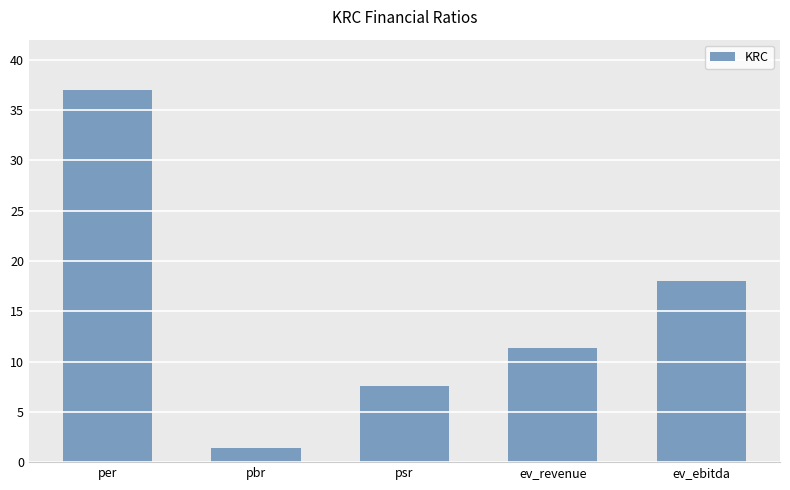

True or false: the data shows 7.6 at psr.

True